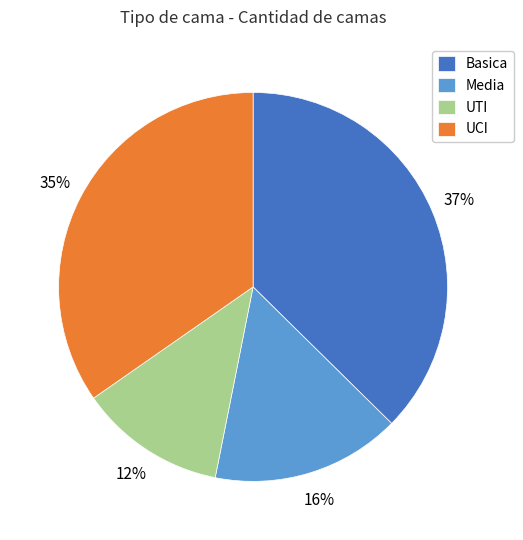

Is there any slice that represents more than half of the pie?

No